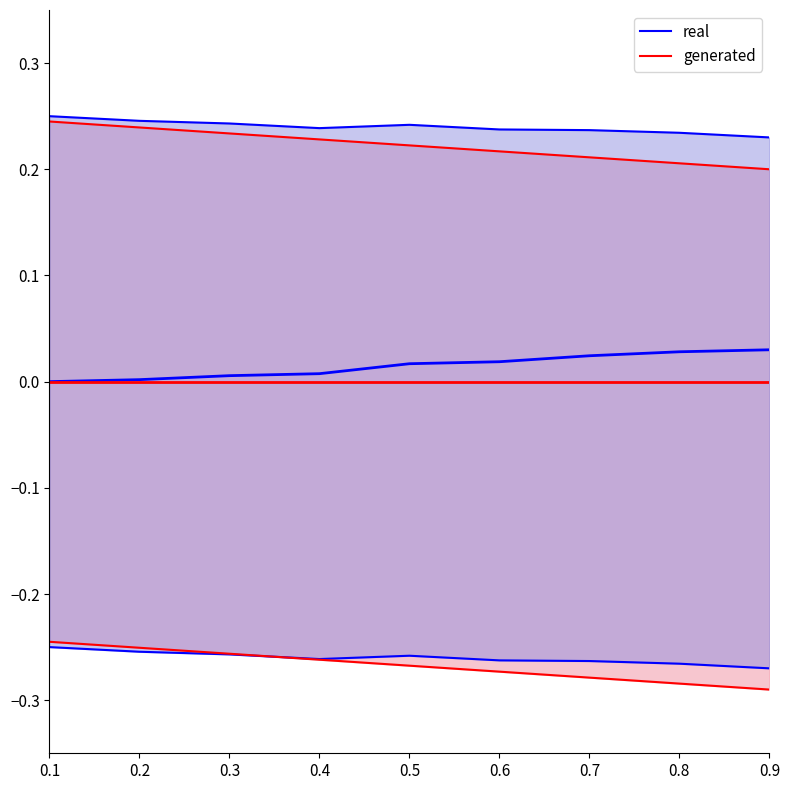

Is it true that generated equals 0.2 at 0.3?

True